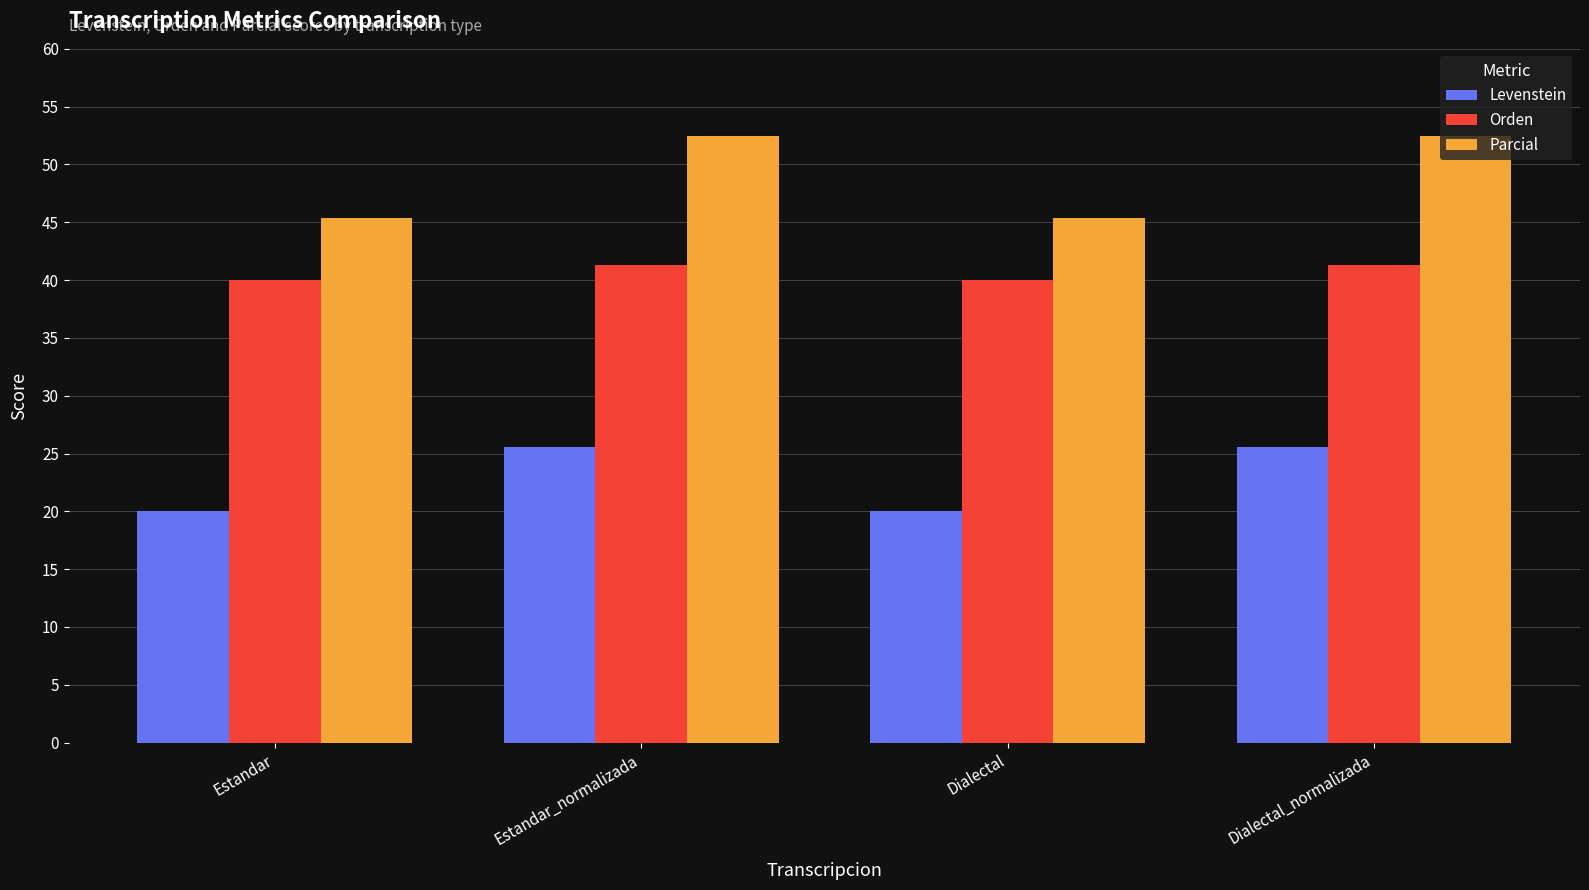

What is the maximum value for Orden?

41.3